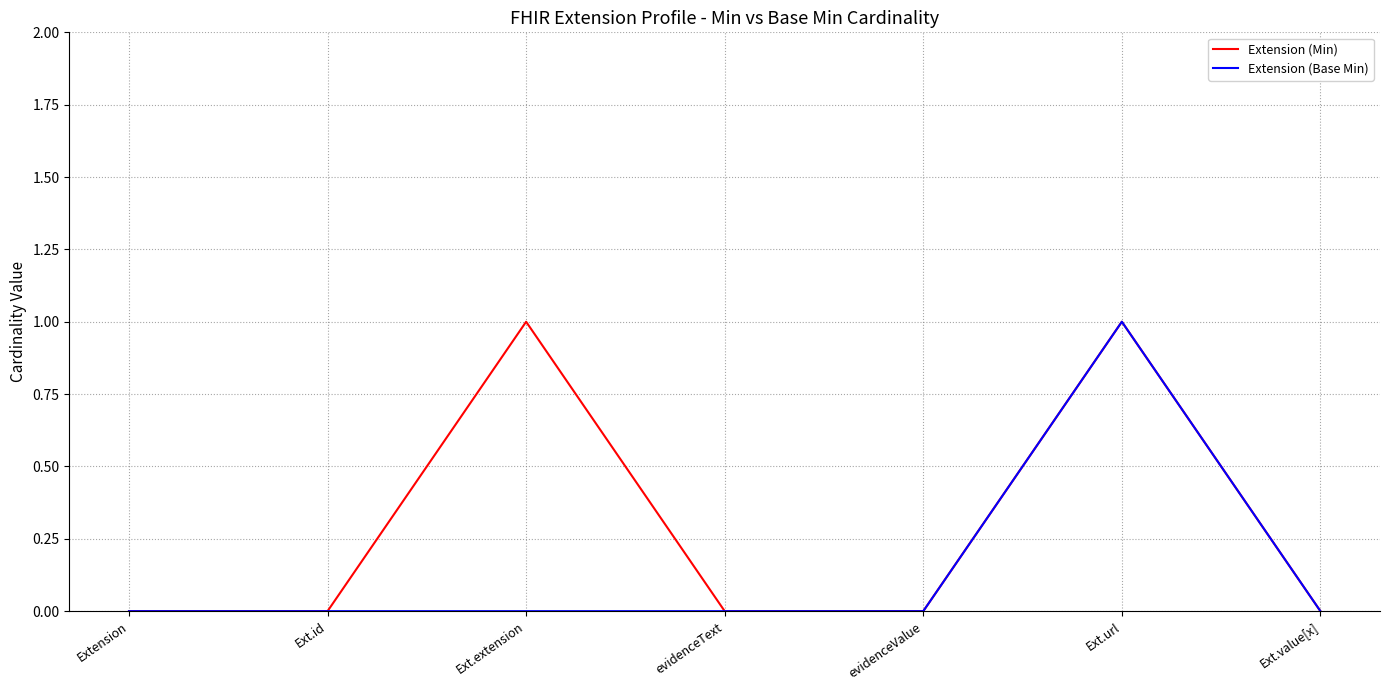

Which category has the highest value in the Extension (Base Min) series?

Ext.url